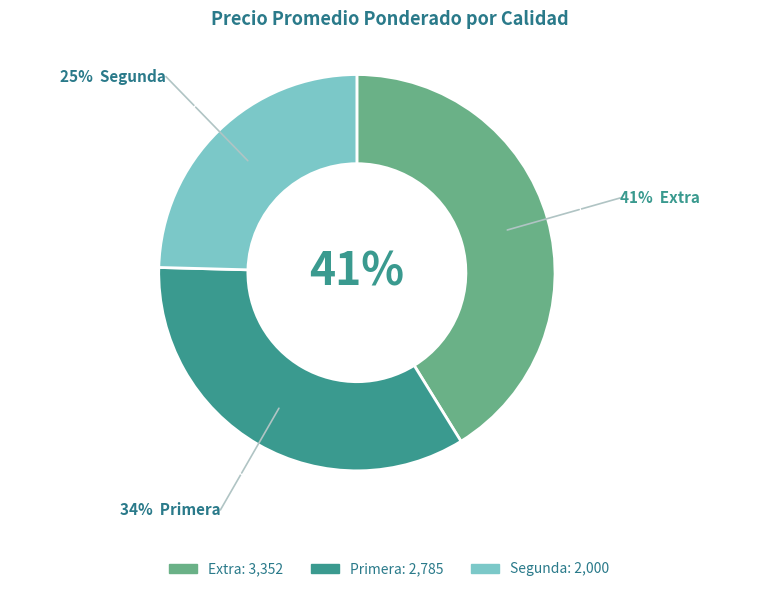

Which has a higher value, Extra or Segunda?

Extra